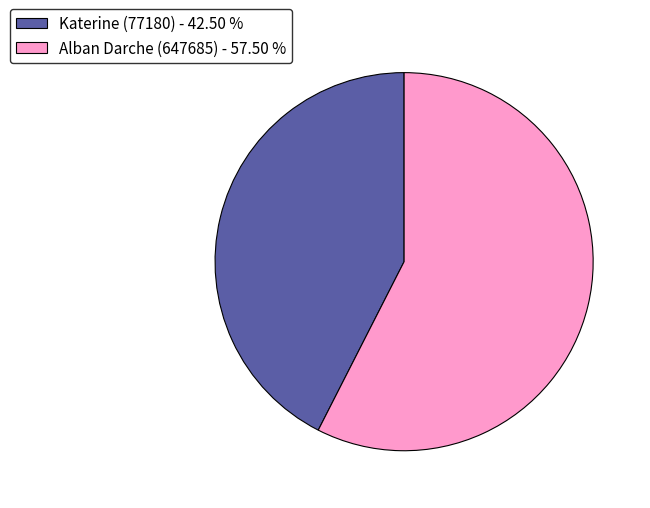

Approximately how many times larger is the value at Alban Darche (647685) - 57.50 % compared to Katerine (77180) - 42.50 %?

1.4